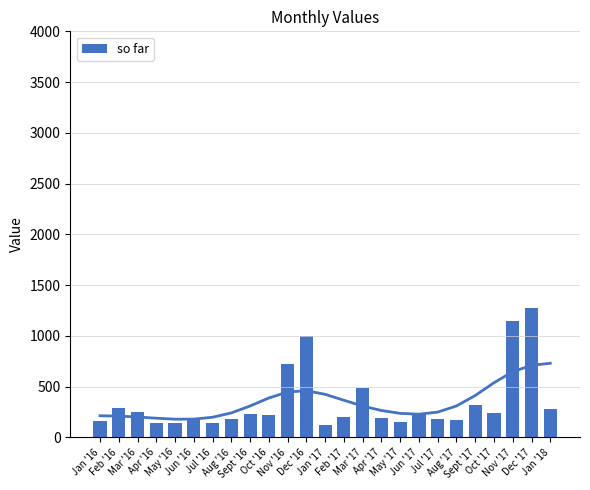

Is it true that the value at Oct '16 is 295.4?

False